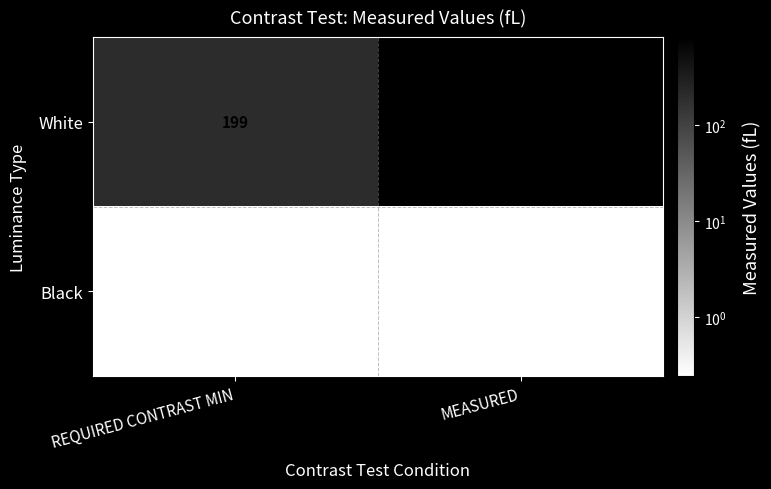

Count the number of data series in this chart.

2